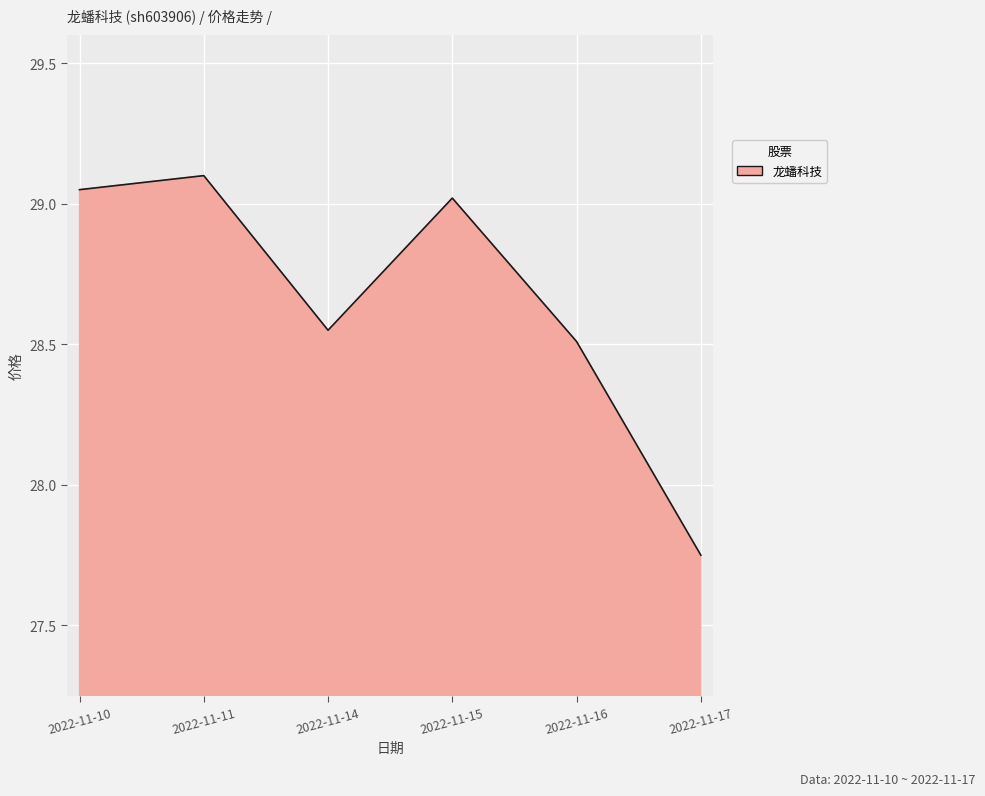

Which has a higher value, 2022-11-10 or 2022-11-17?

2022-11-10